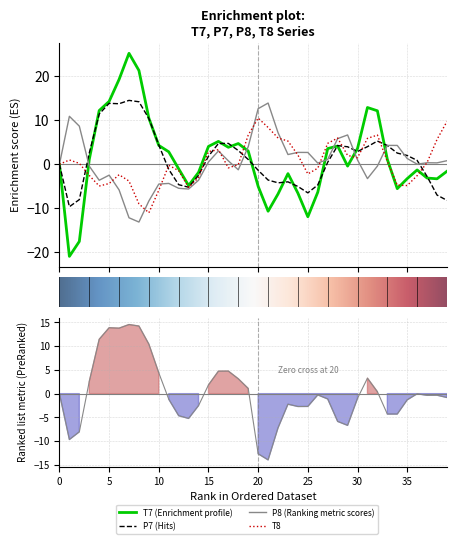

What is the difference between the P8 values at 38 and 31?

3.6